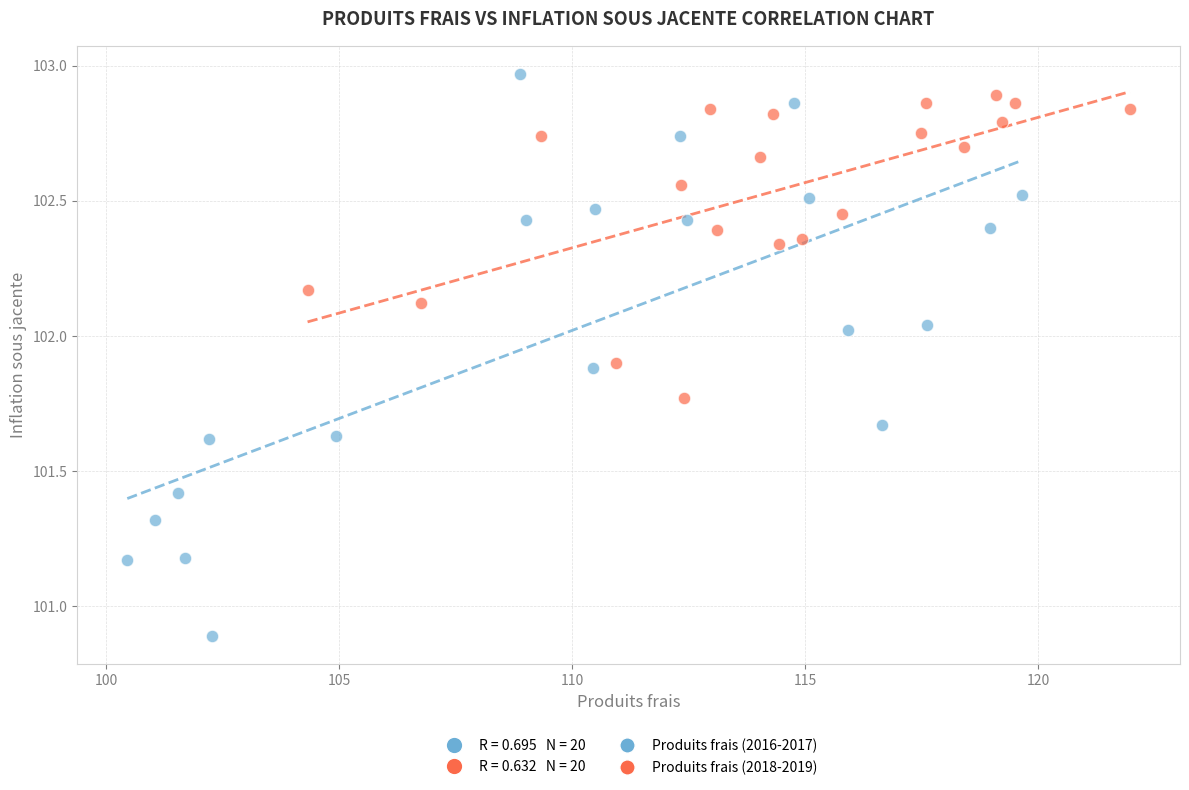

Which series has the widest spread of Y values?

Produits frais (2016-2017)